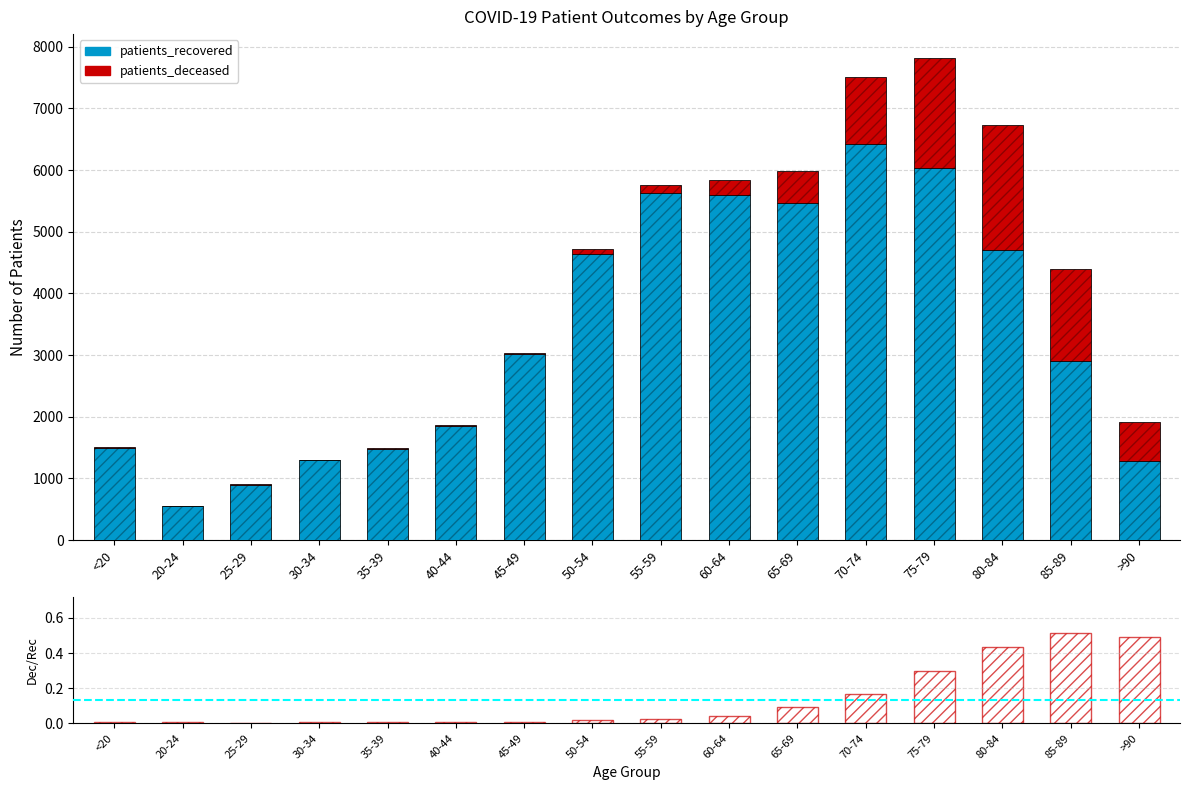

Reading left to right, what are all the values shown in this chart?

patients_recovered: <20=1496.0	20-24=549.0	25-29=900.0	30-34=1295.0	35-39=1482.0	40-44=1847.0	45-49=3011.0	50-54=4637.0	55-59=5621.0	60-64=5595.0	65-69=5473.0	70-74=6422.0	75-79=6031.0	80-84=4701.0	85-89=2908.0	>90=1280.0
patients_deceased: <20=6.0	20-24=3.0	25-29=2.0	30-34=11.0	35-39=10.0	40-44=13.0	45-49=27.0	50-54=77.0	55-59=133.0	60-64=246.0	65-69=520.0	70-74=1086.0	75-79=1784.0	80-84=2038.0	85-89=1494.0	>90=631.0
ratio: <20=0.0	20-24=0.0	25-29=0.0	30-34=0.0	35-39=0.0	40-44=0.0	45-49=0.0	50-54=0.0	55-59=0.0	60-64=0.0	65-69=0.1	70-74=0.2	75-79=0.3	80-84=0.4	85-89=0.5	>90=0.5